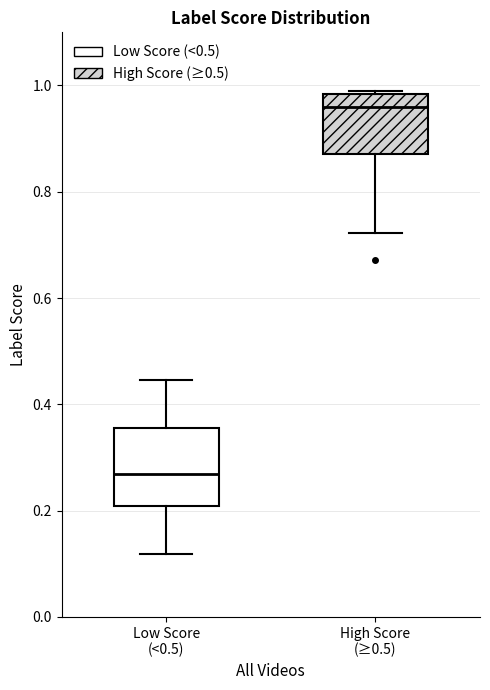

Reading left to right, transcribe this box plot: for each box, give where its median line is, the range the box spans, and where its two whiskers end, as read against the y-axis. The values are not printed on the chart, so give them approximately, as read against the axis.

Low Score (<0.5): median 0.26, box 0.20 to 0.36, whiskers 0.12 to 0.44
High Score (≥0.5): median 0.96, box 0.88 to 0.98, whiskers 0.72 to 0.98